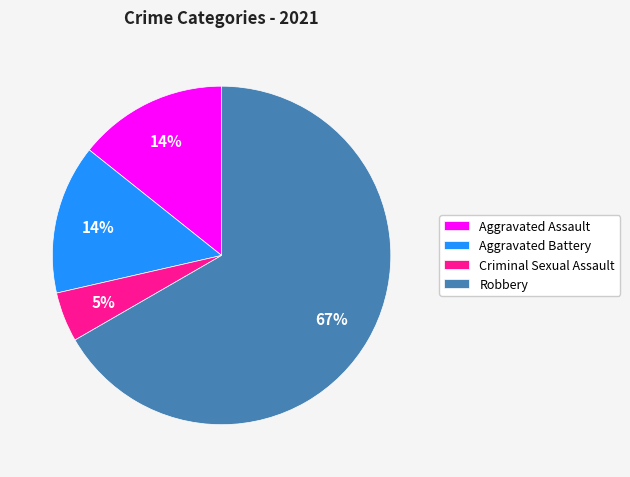

The Aggravated Assault slice represents 14% of the pie. True or false?

True